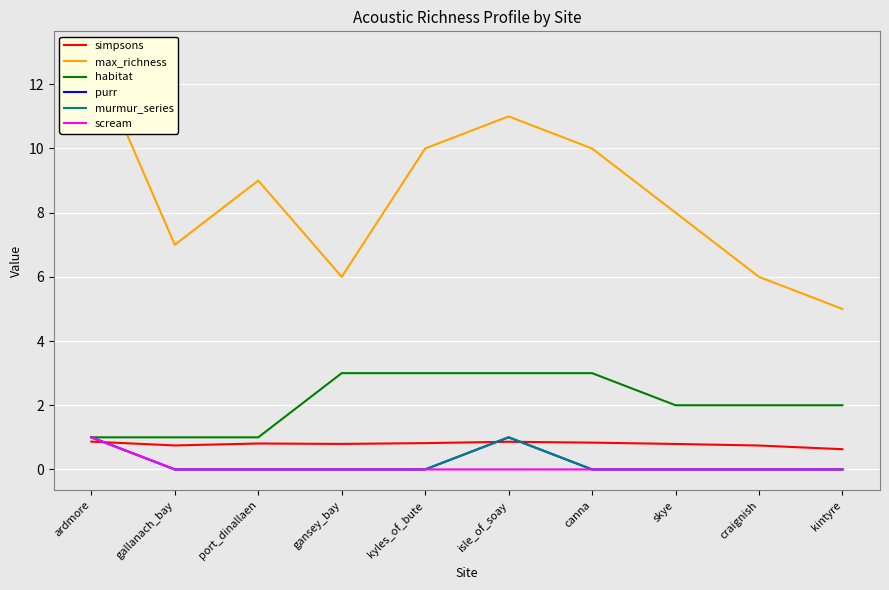

At which category does the chart reach its minimum across all series?

gallanach_bay